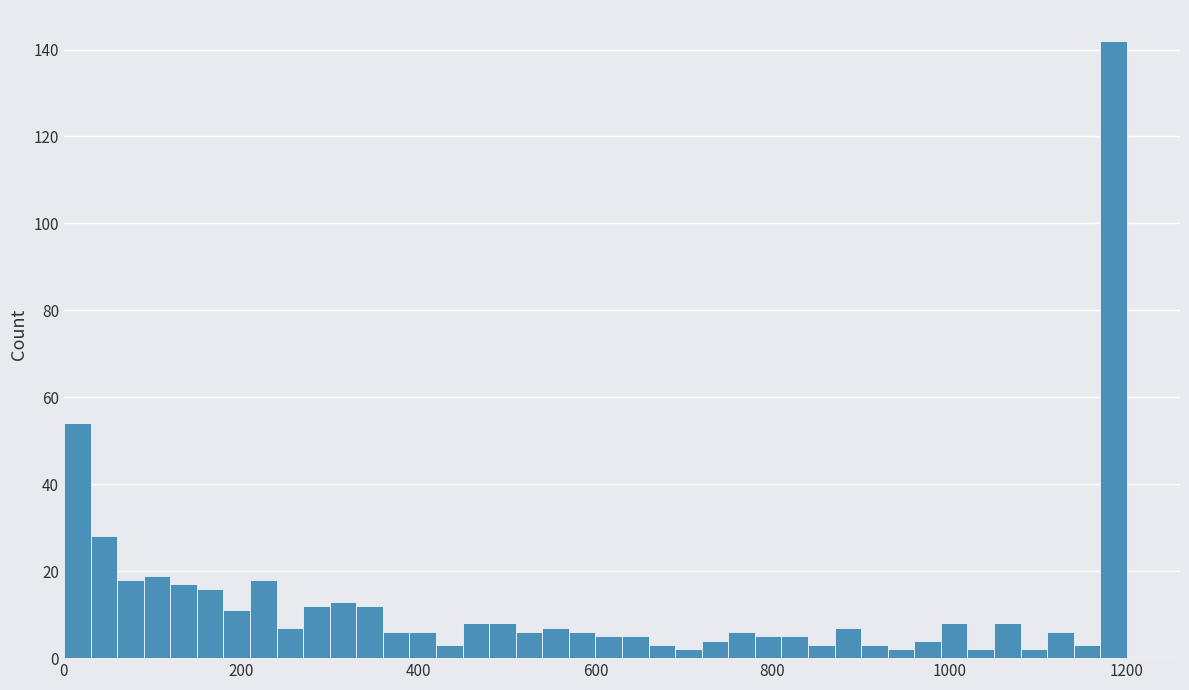

Around what value on the x-axis is the tallest bar? Give the approximate position of its centre, as read against the axis.

1180